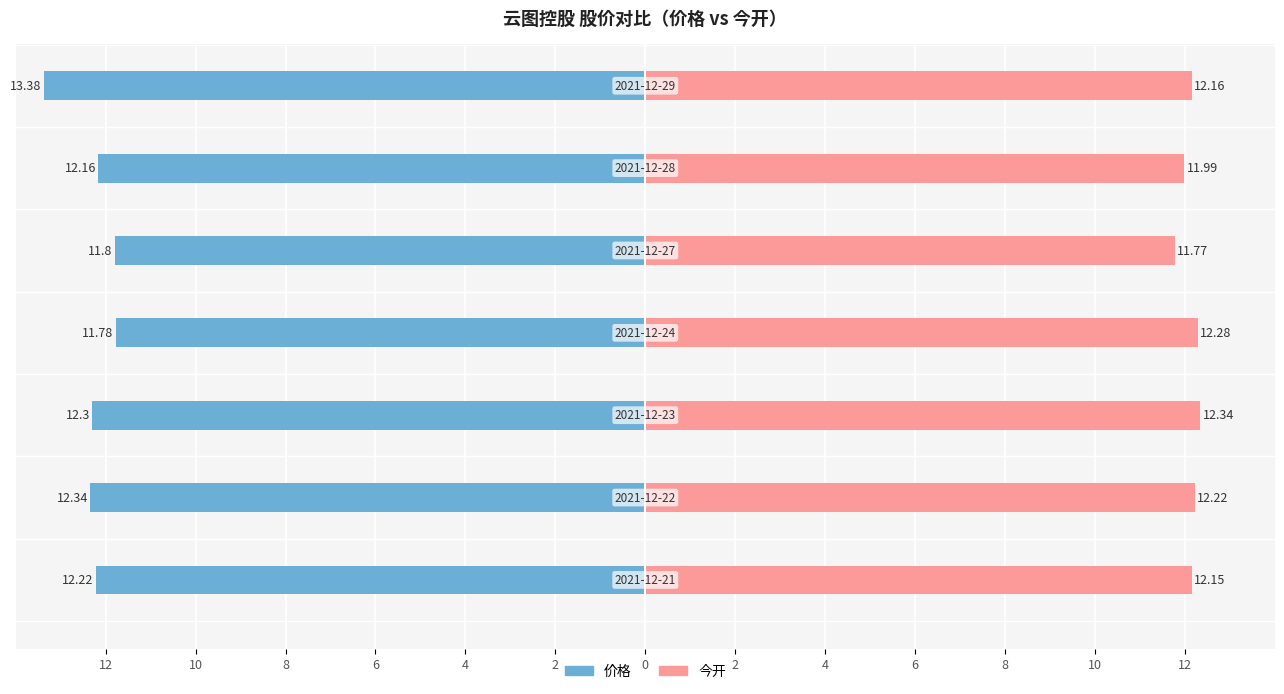

Reading left to right, transcribe all the data shown in this chart.

价格: 12=-12.2	10=-12.3	8=-12.3	6=-11.8	4=-11.8	2=-12.2	0=-13.4
今开: 12=12.2	10=12.2	8=12.3	6=12.3	4=11.8	2=12.0	0=12.2